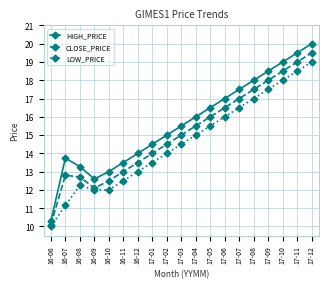

The value of HIGH_PRICE at 17-10 is 7.8. True or false?

False